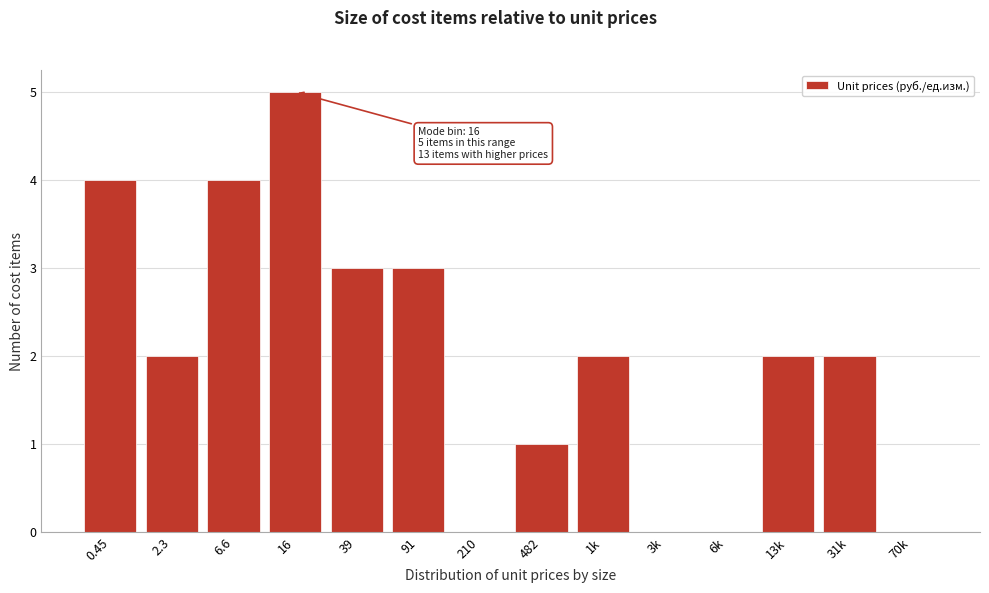

Reading left to right, what are all the values shown in this chart?

0.45=4	2.3=2	6.6=4	16=5	39=3	91=3	210=0	482=1	1k=2	3k=0	6k=0	13k=2	31k=2	70k=0